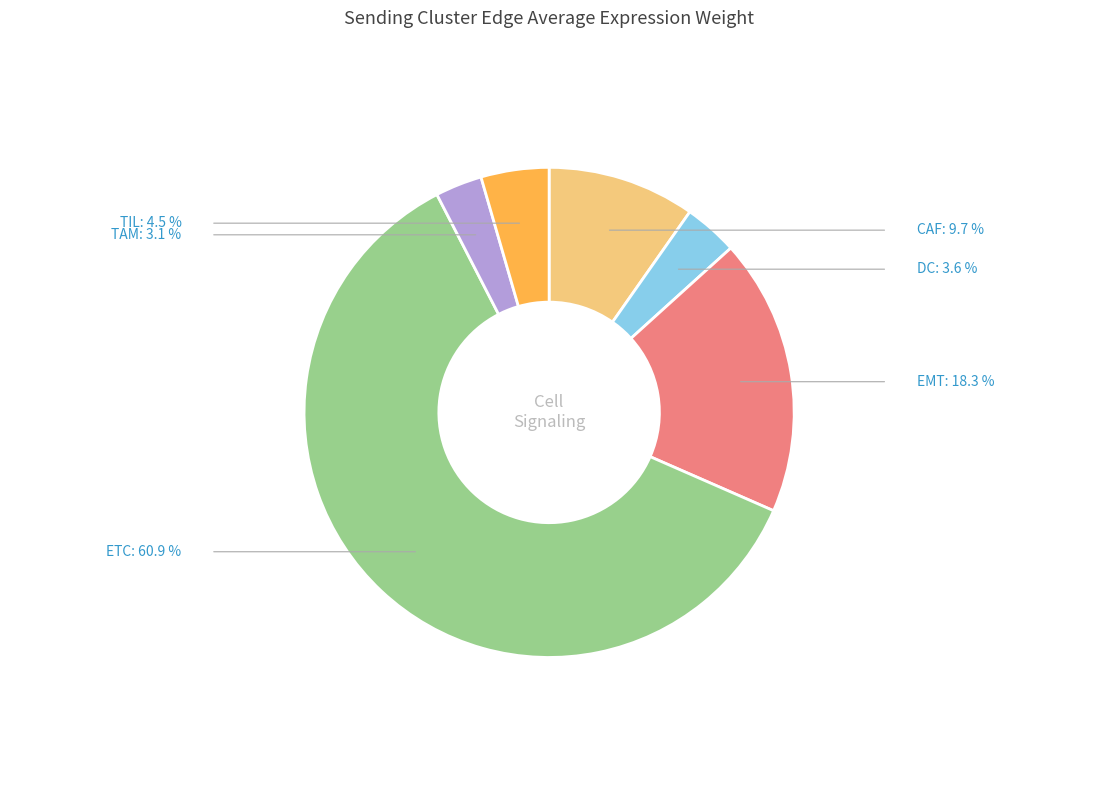

Do DC and TAM together represent more than half of the pie?

No